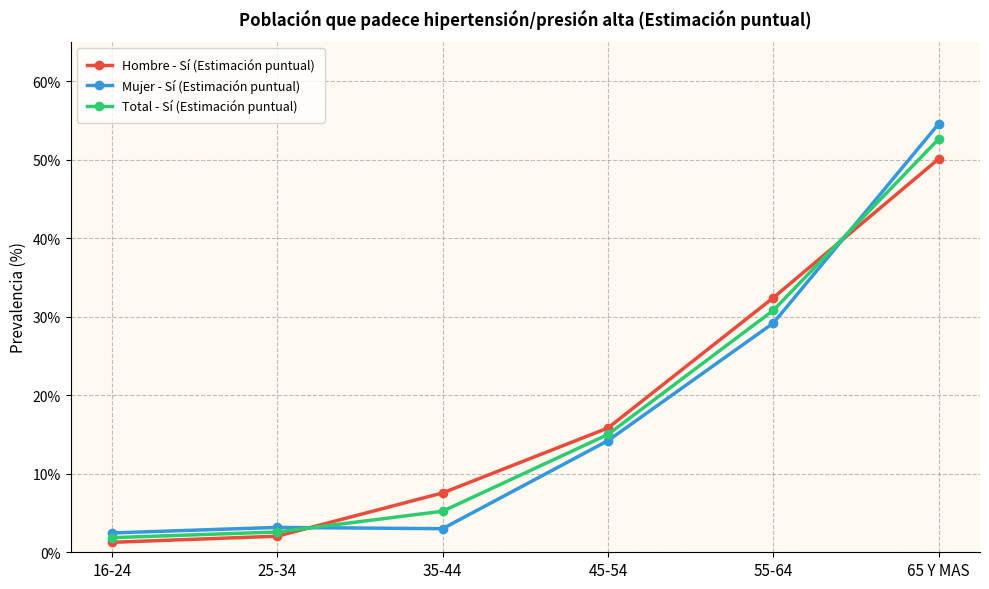

How many lines are shown in the chart?

3